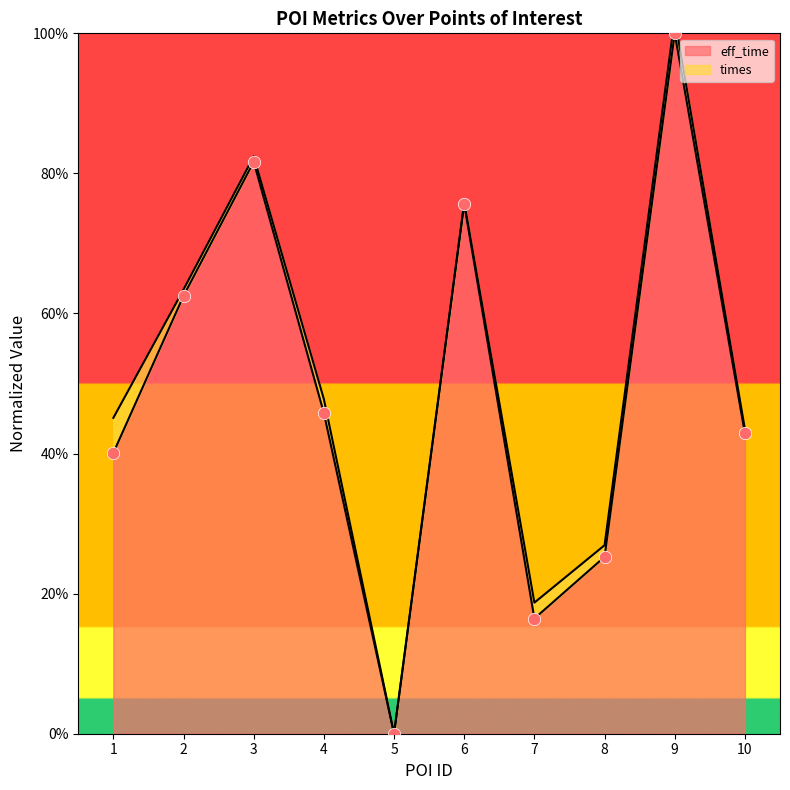

Approximately how many times larger is the value at 6 compared to 3?

0.9